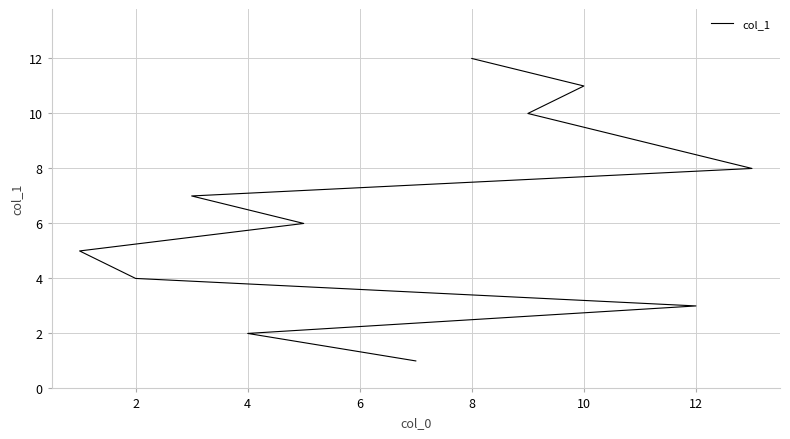

What is the difference between the second highest and second lowest values?

9